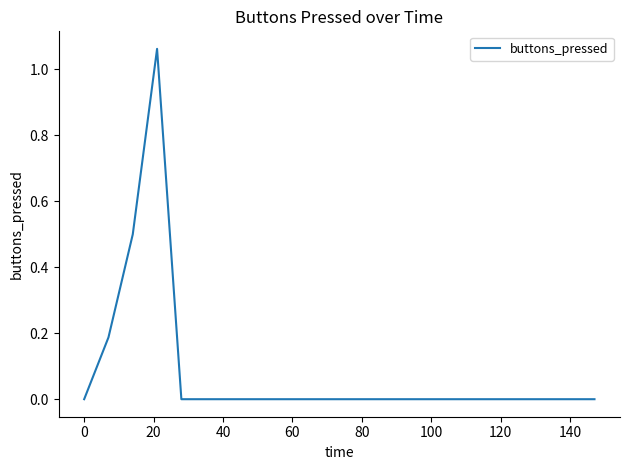

What is the sum of all values?

1.8